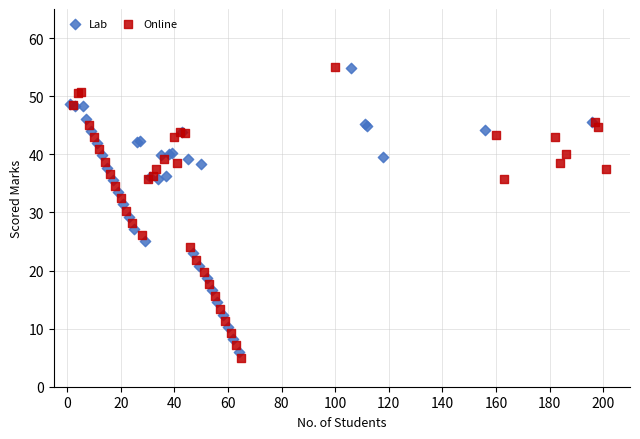

What are all the series names shown in the legend?

Lab, Online